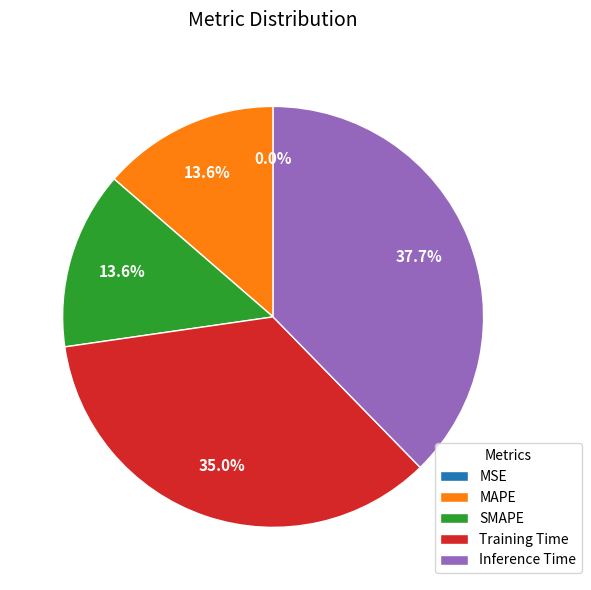

Between Inference Time and SMAPE, which is larger?

Inference Time